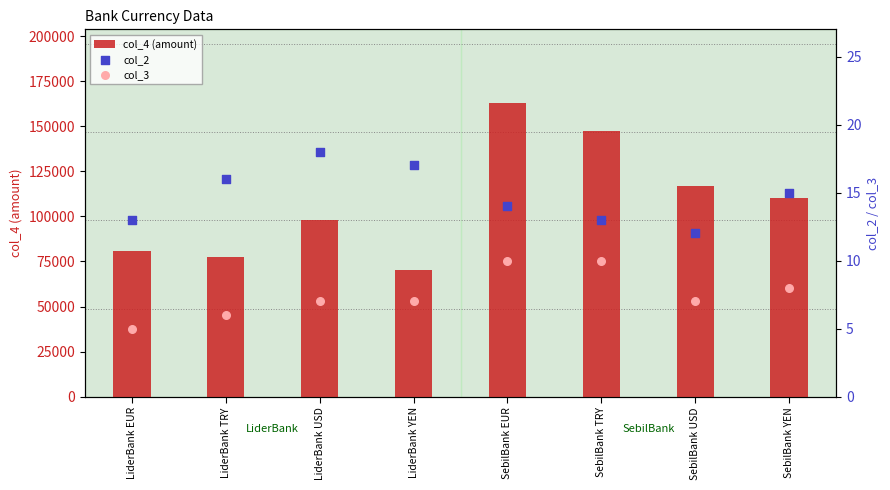

What are all the series names shown in the legend?

col_4 (amount), col_2, col_3